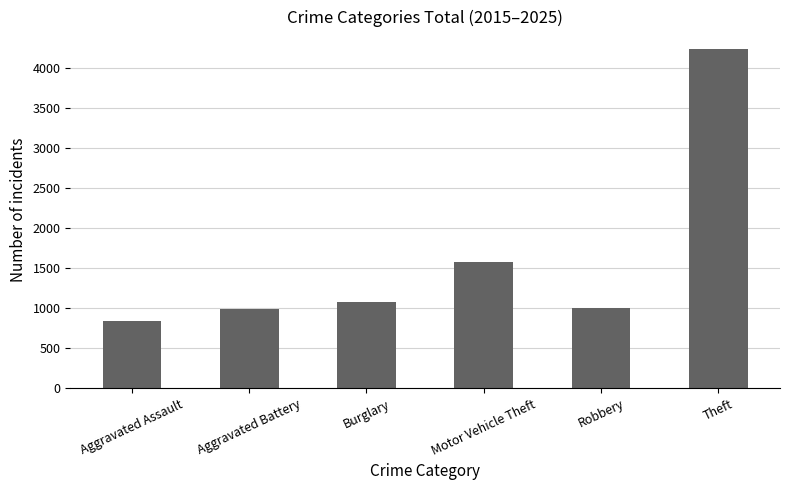

Is it true that the value at Motor Vehicle Theft is 2378?

False